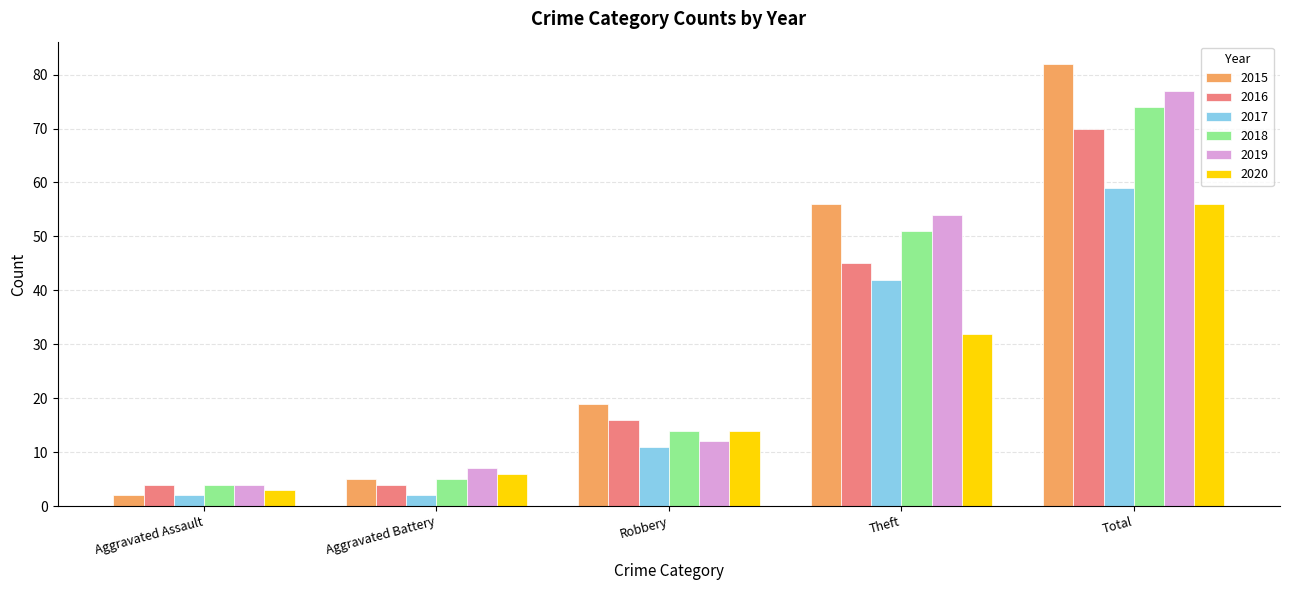

How many groups of bars are there?

5